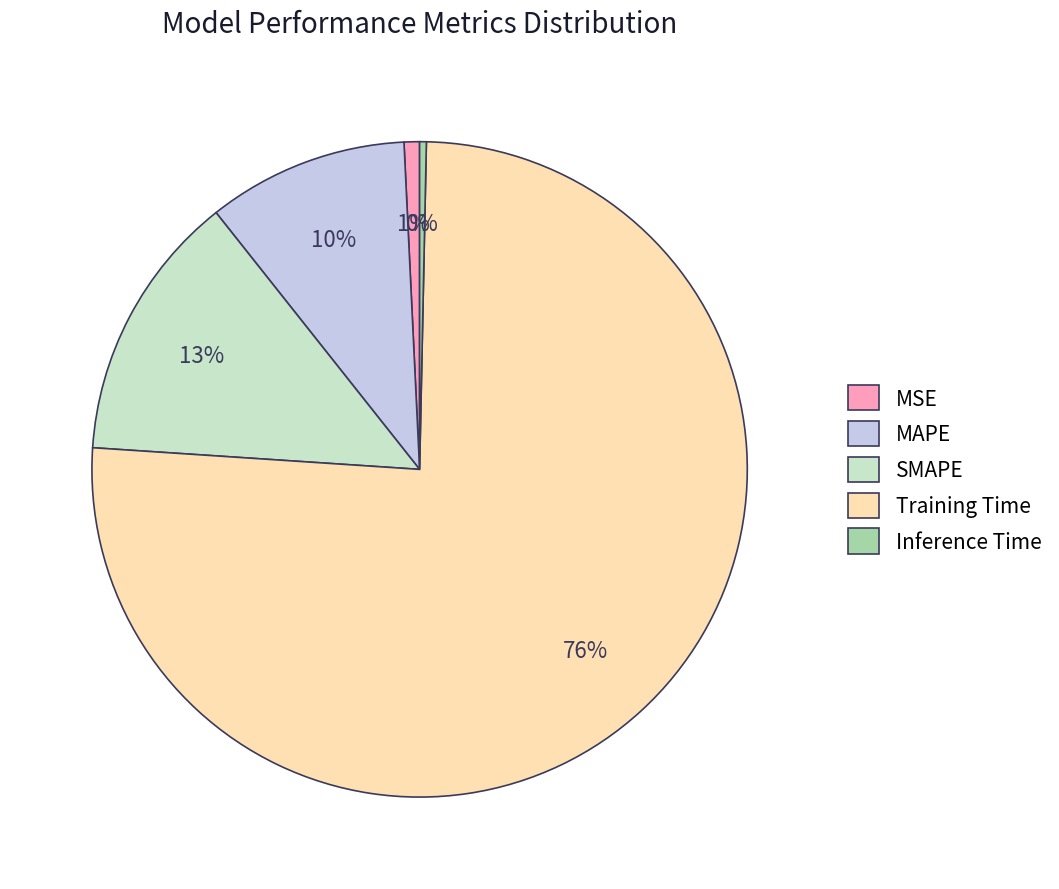

Which category has the biggest portion of the pie?

Training Time